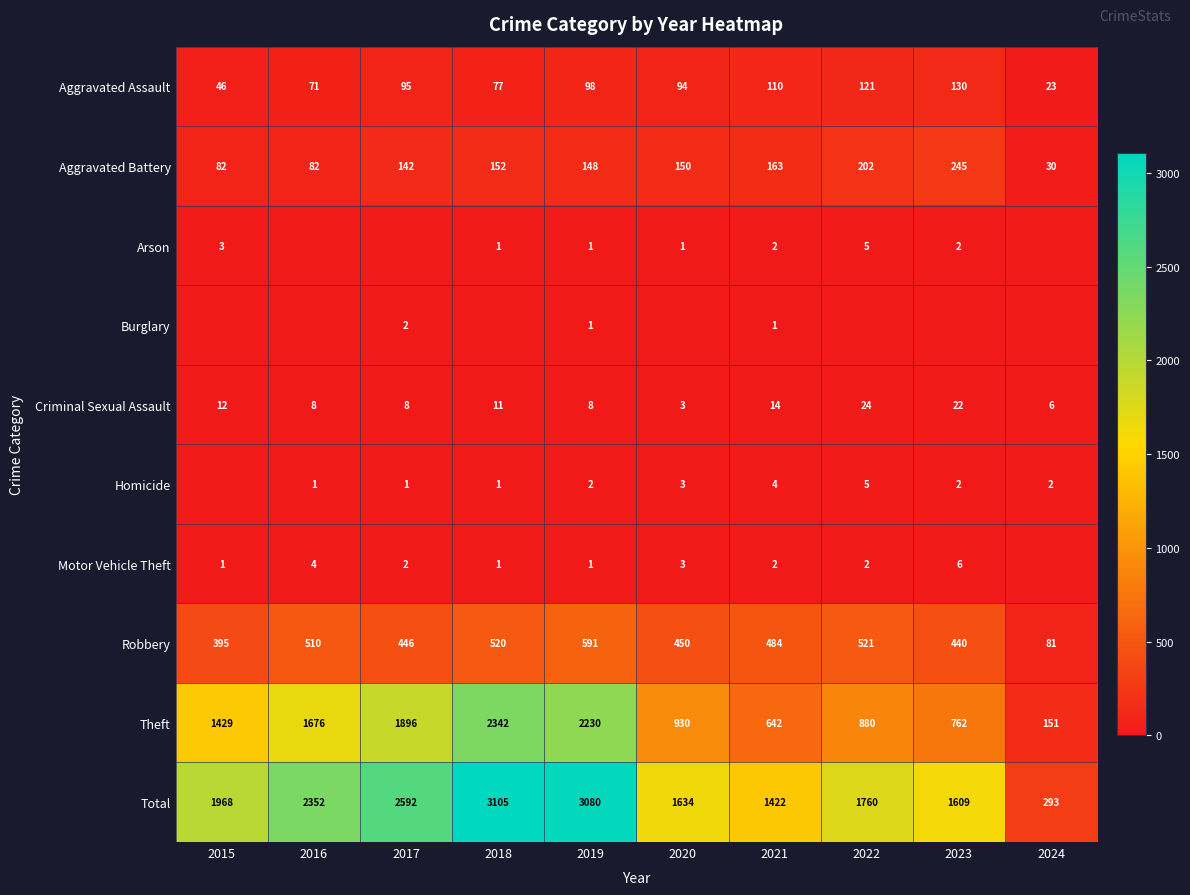

At how many categories does at least one series exceed 1364?

9